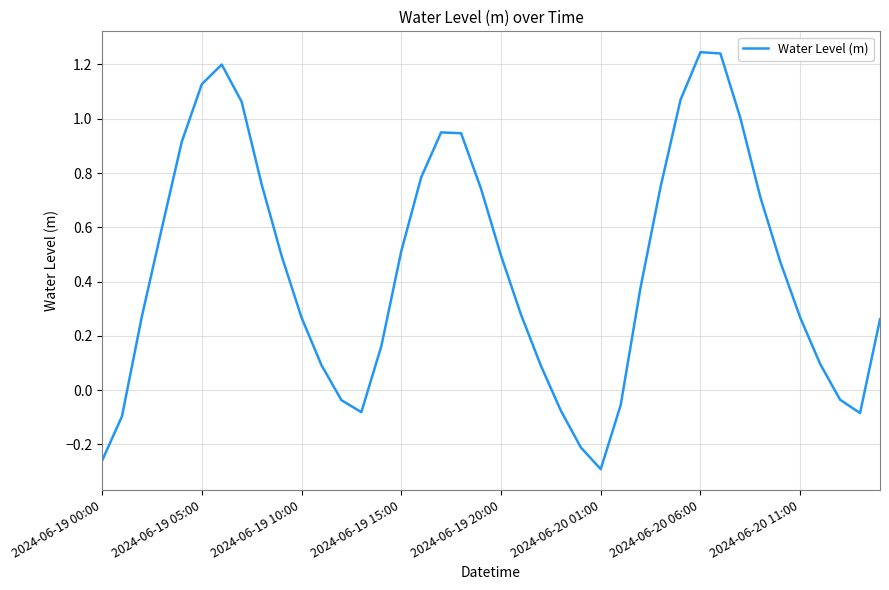

What is the difference between the maximum and minimum values?

1.5